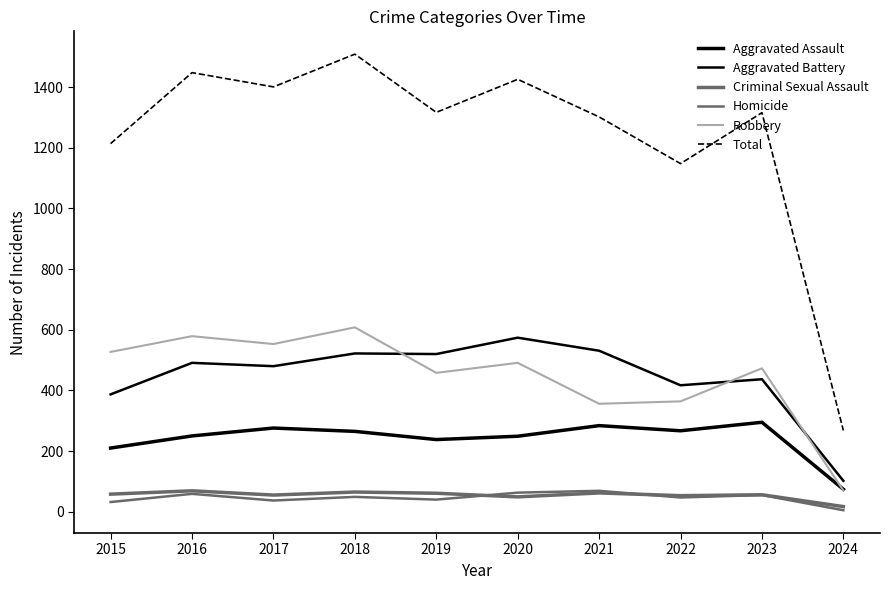

True or false: Robbery has a value of 356 at 2021.

True